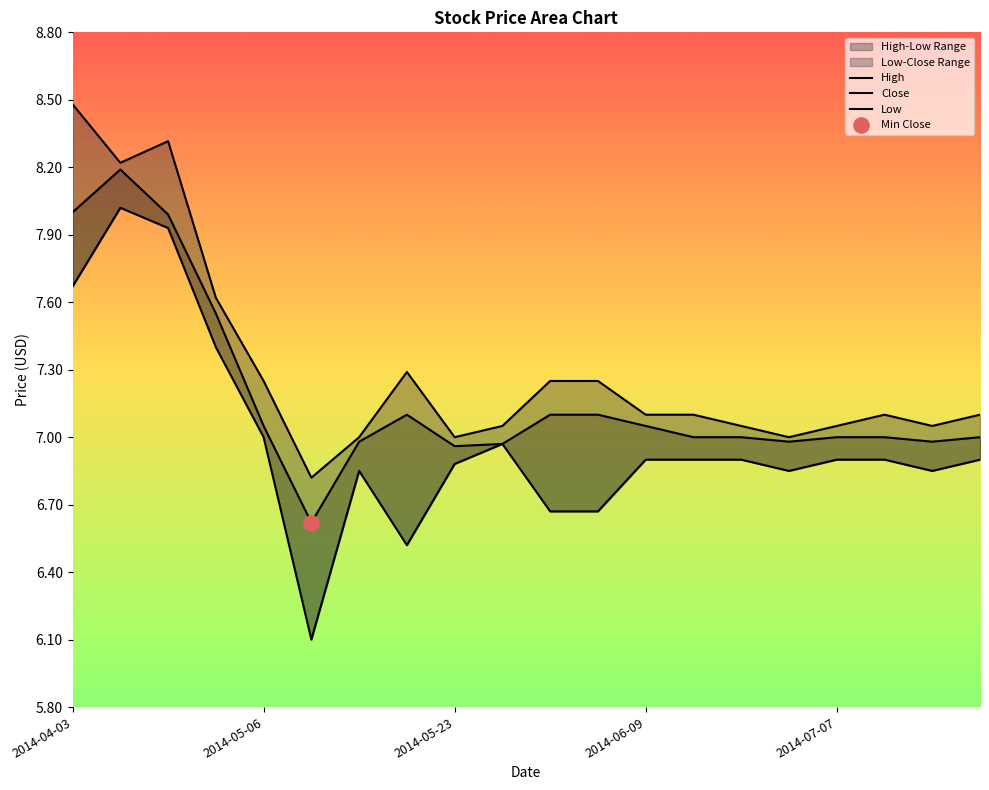

Which series has the largest total across all categories?

High